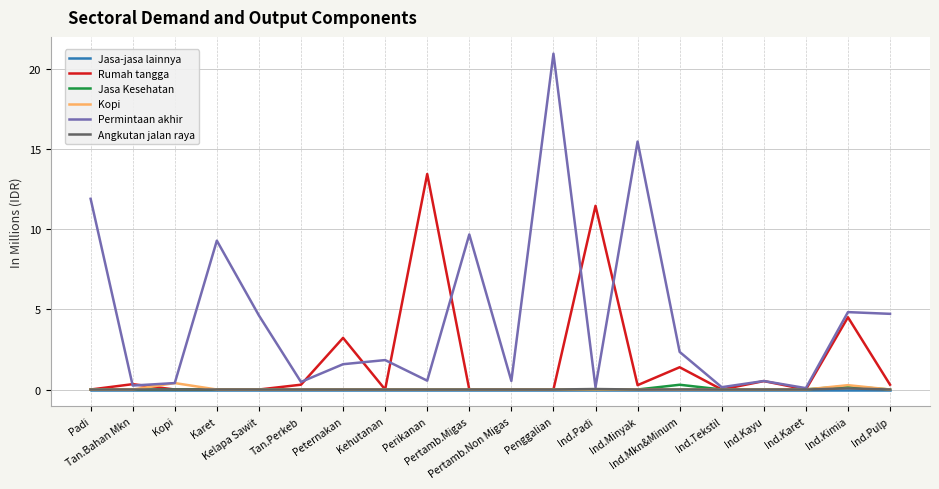

Which label corresponds to the largest value in the chart?

Penggalian